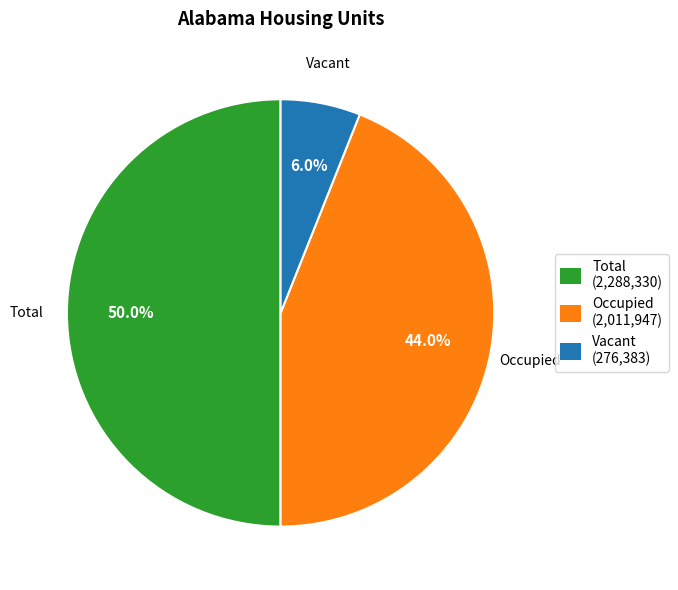

Which slice is the largest?

Total